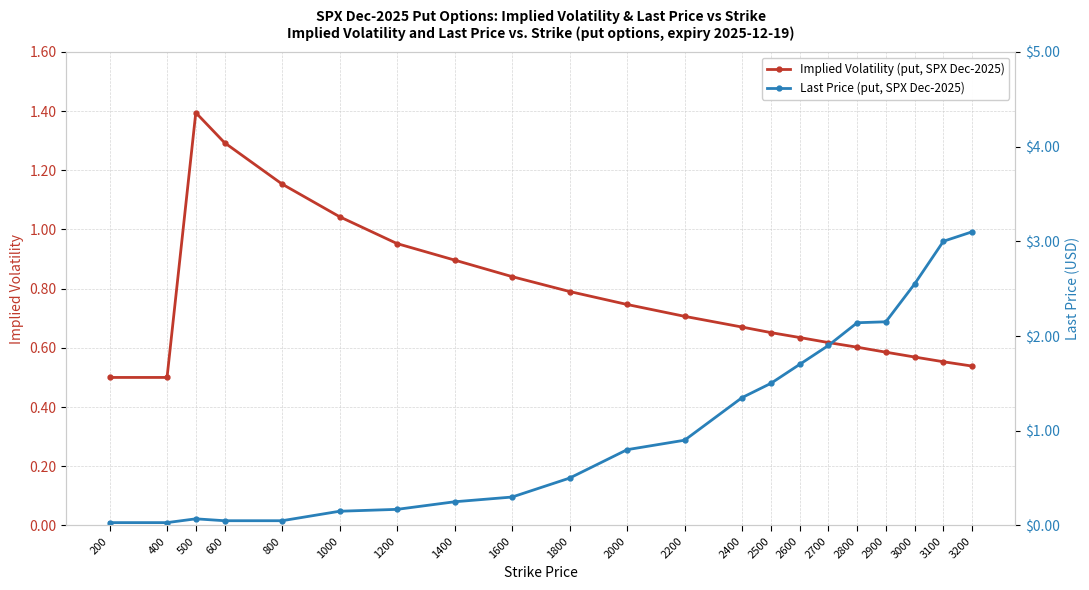

At which category is the sum across all series the highest?

3200